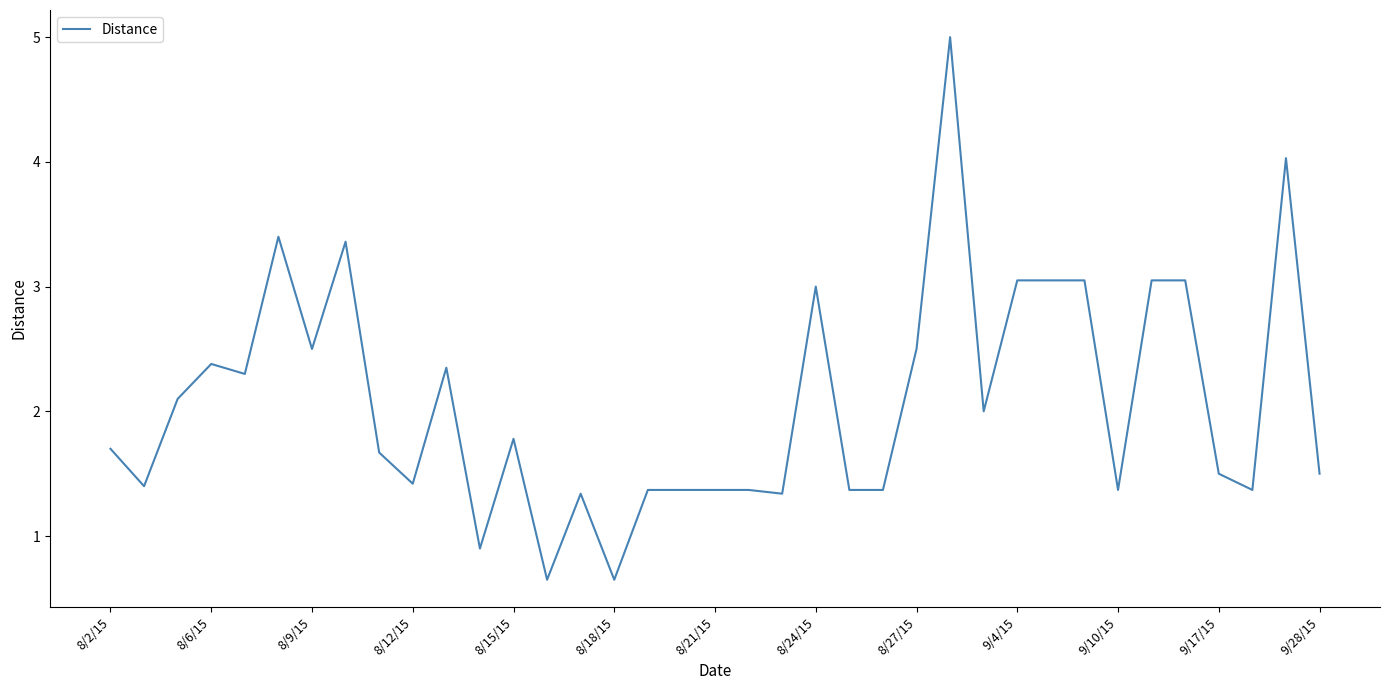

Count the number of categories in the chart.

37